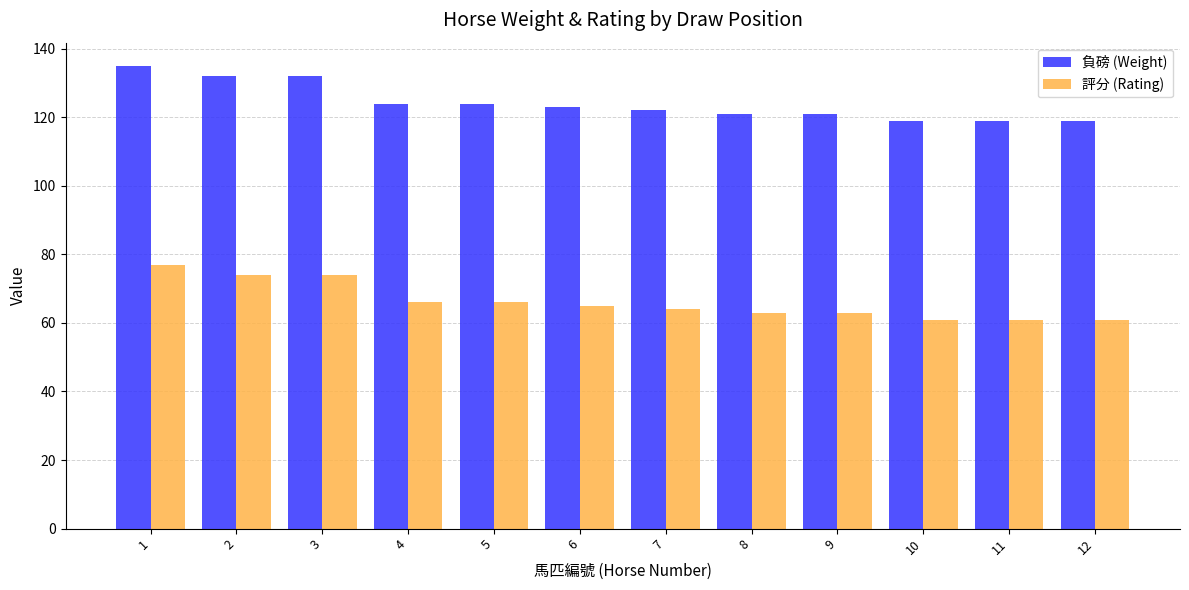

Where does the 負磅 (Weight) series first go above 123?

1